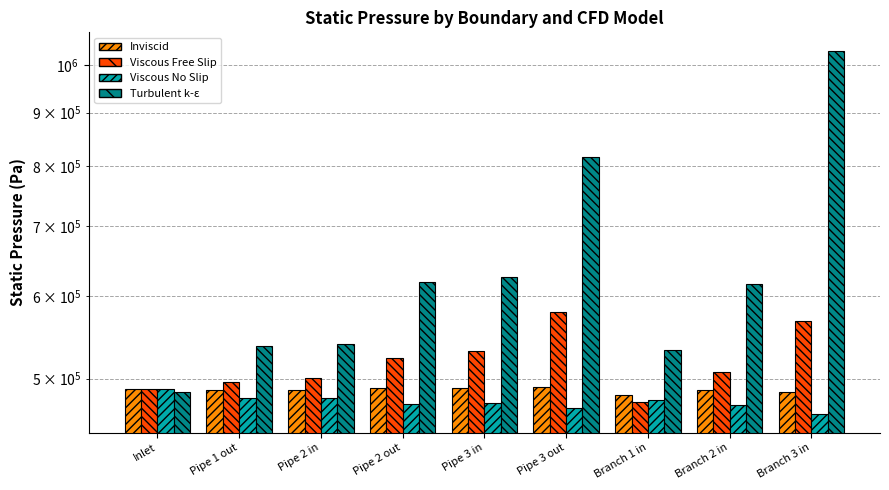

What position from the right is Pipe 2 out?

6